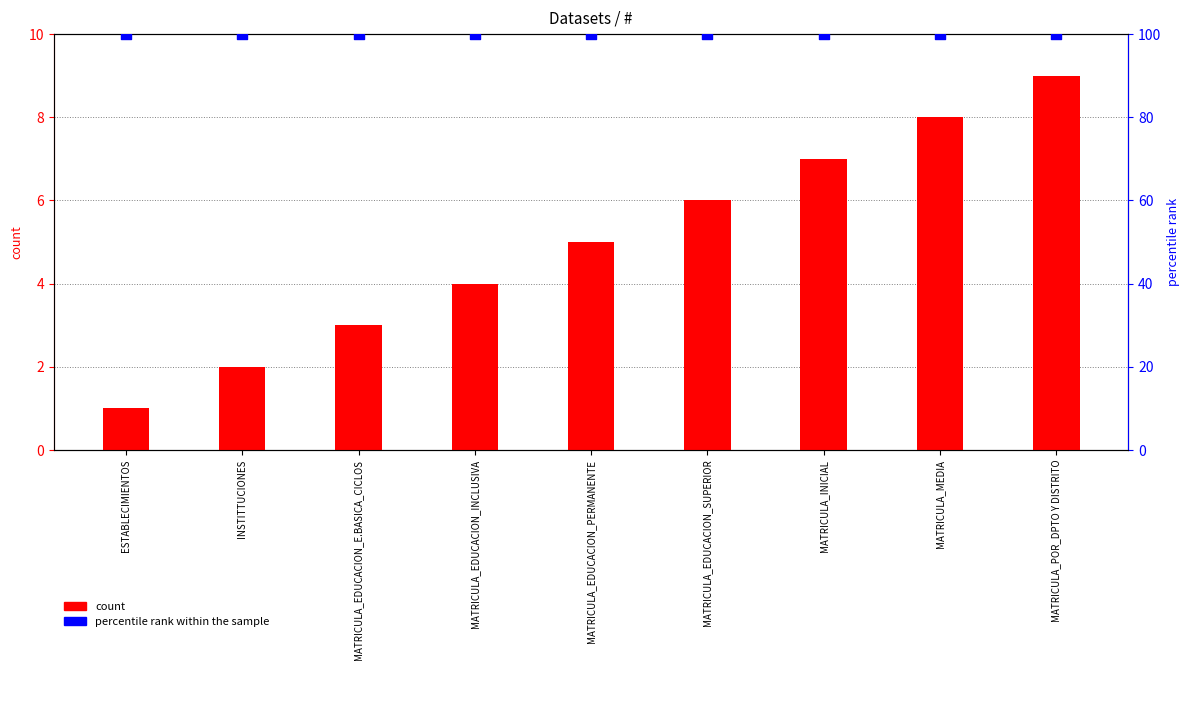

At which category is the sum across all series the highest?

MATRICULA_POR_DPTO Y DISTRITO